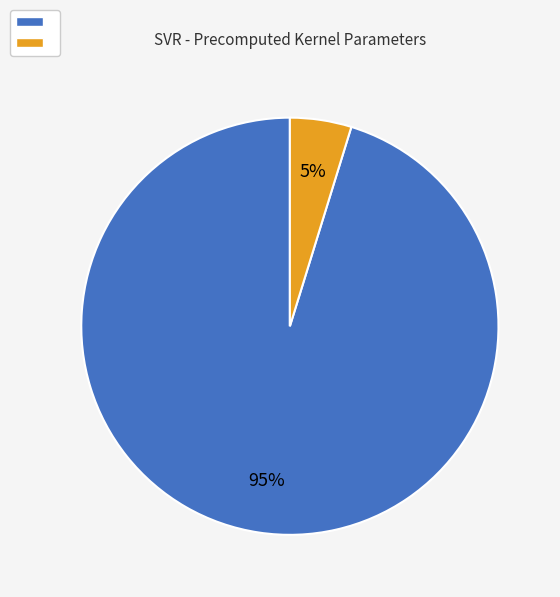

Does any single category account for the majority?

Yes